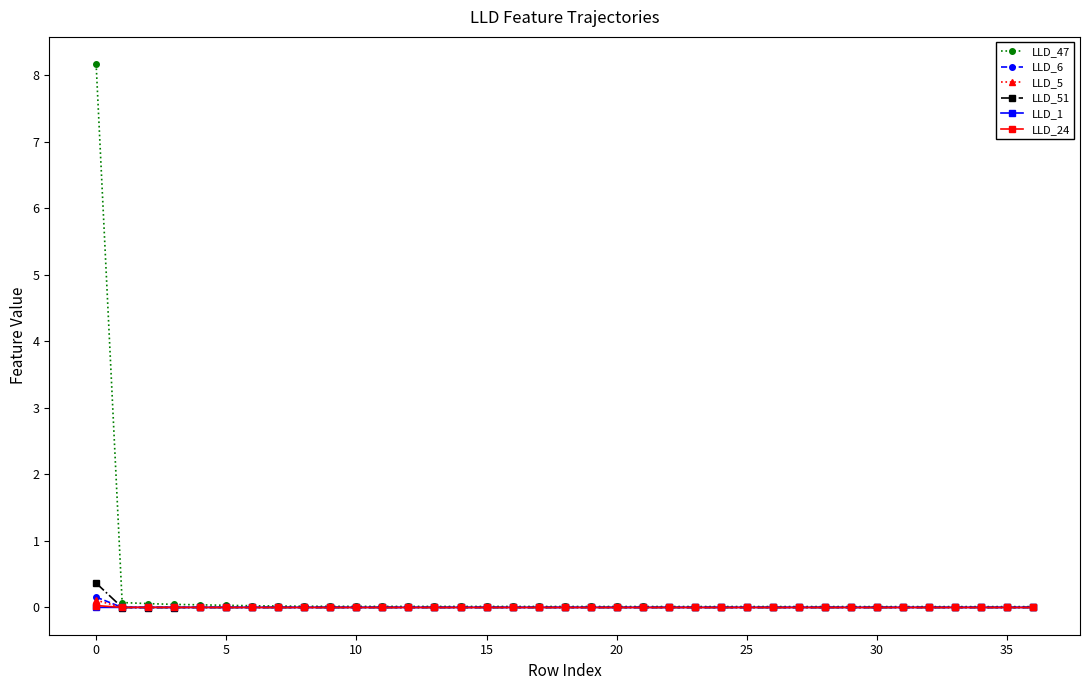

What is the maximum value shown in the chart?

8.2